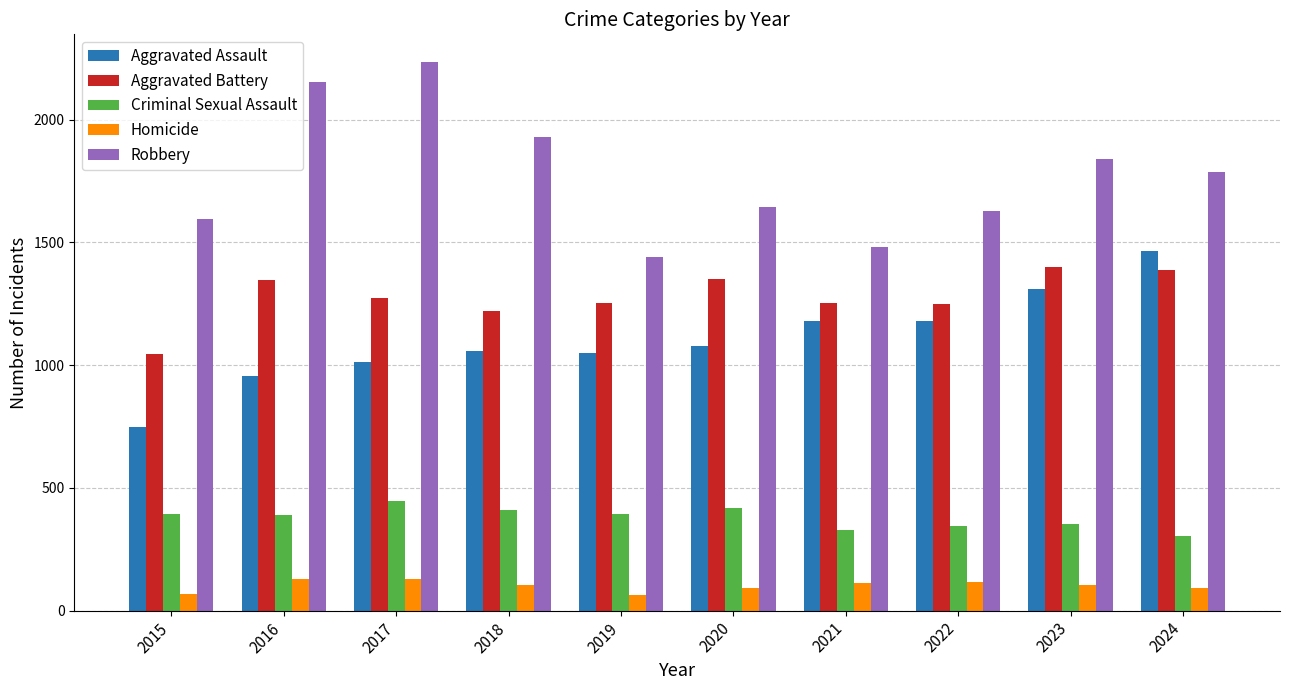

How many distinct data groups are displayed?

5